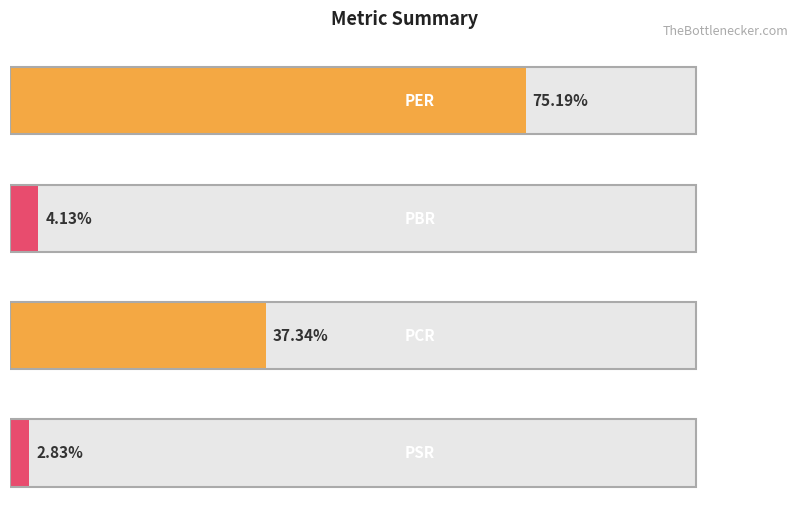

Reading left to right, extract all data points from this chart.

PER=75.2	PBR=4.1	PCR=37.3	PSR=2.8